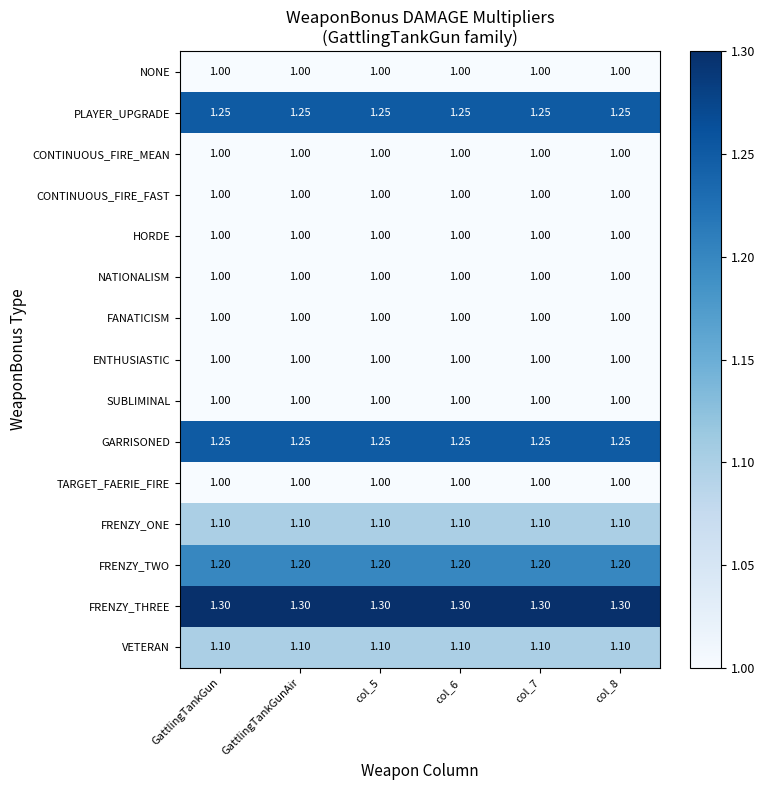

Which series has the largest total across all categories?

FRENZY_THREE